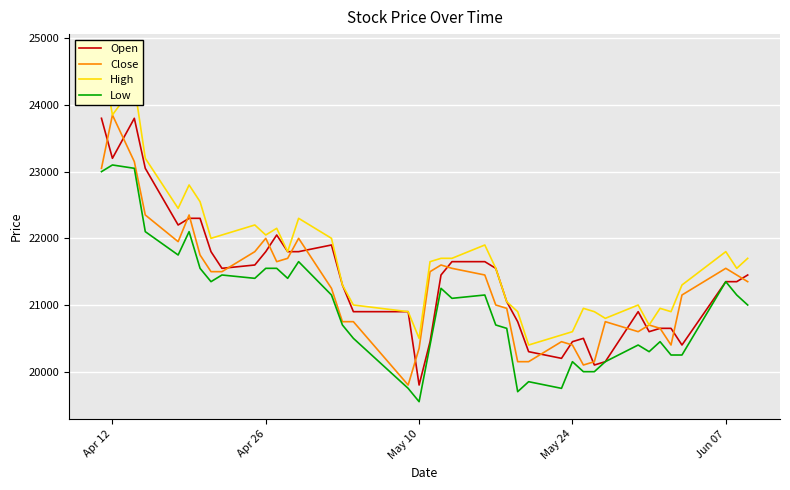

What is the minimum value for Open?

19800